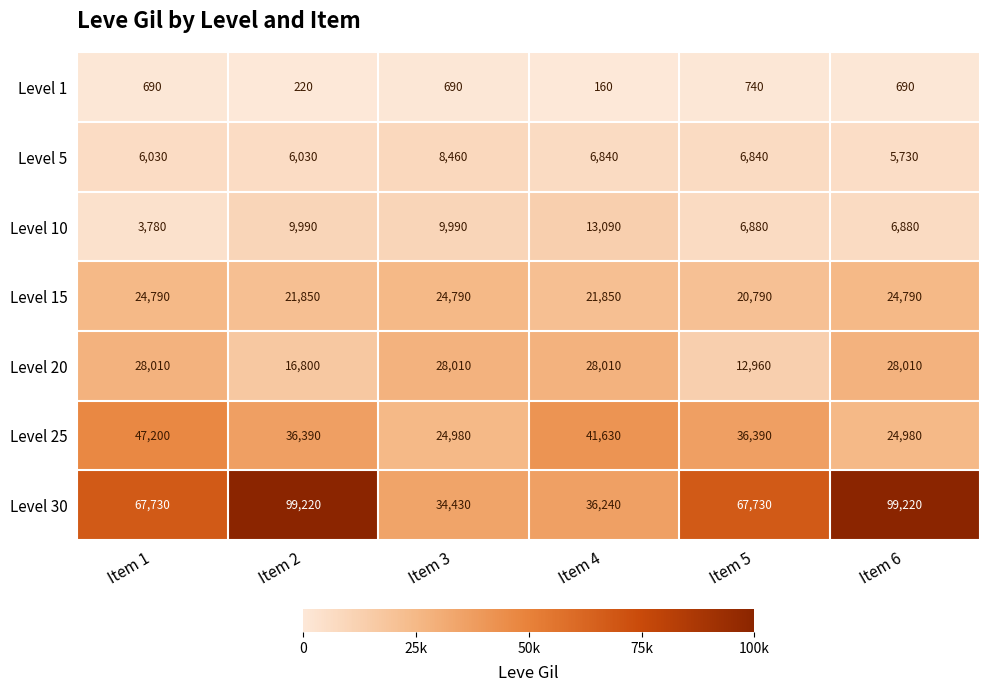

Which category has the lowest value in the Level 1 series?

Item 4